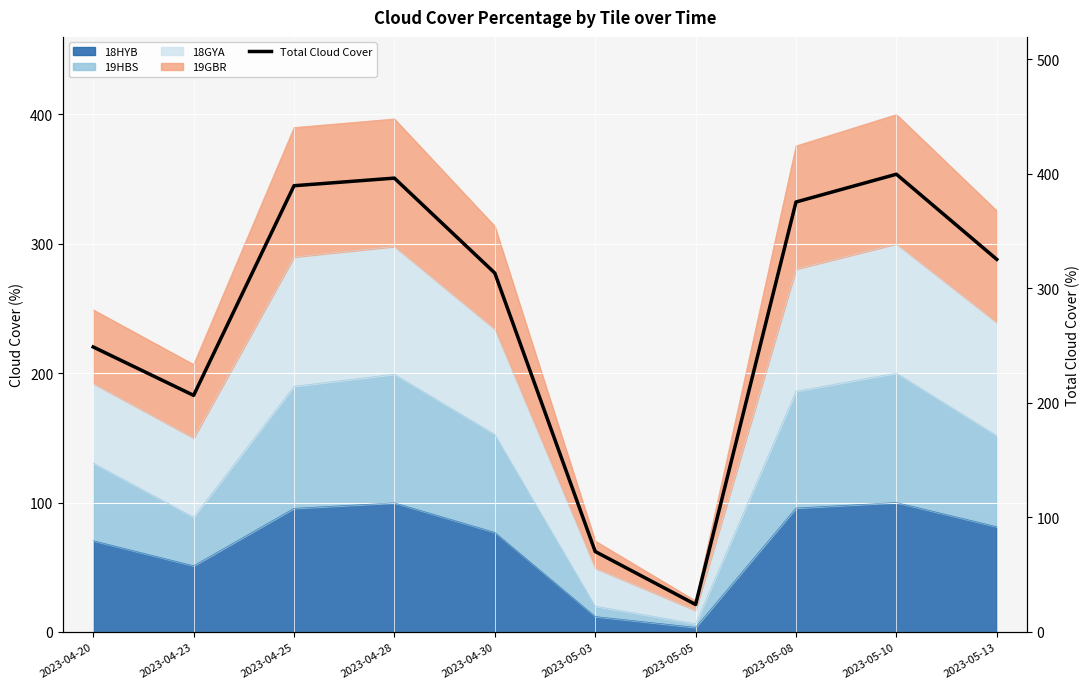

At which category does the data reach its first local peak?

2023-04-28